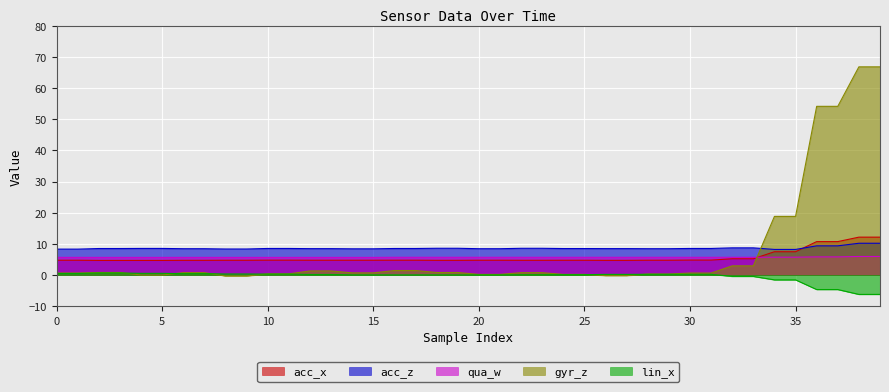

Where is acc_z nearest to the value 9?

32